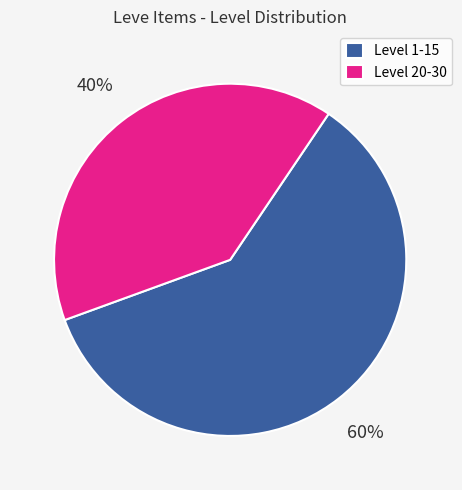

Between Level 20-30 and Level 1-15, which is larger?

Level 1-15